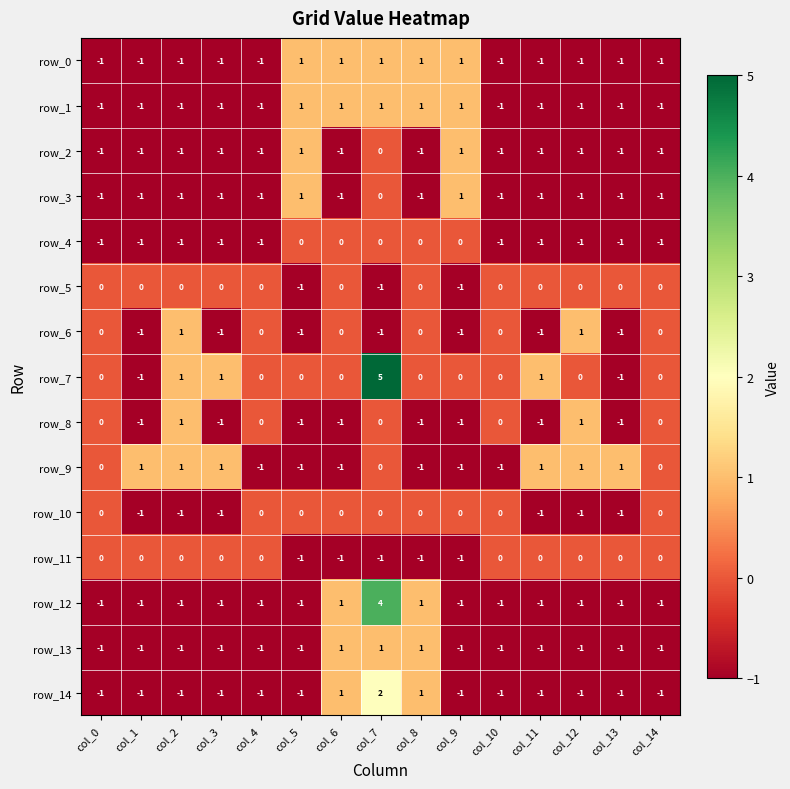

What is the maximum value shown in the chart?

5